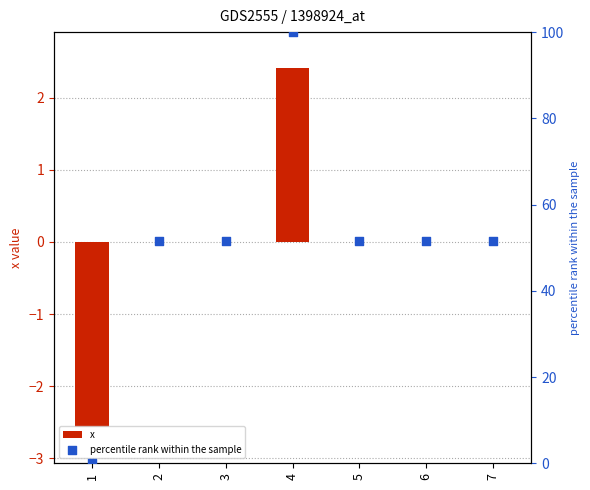

Which series has the largest total across all categories?

percentile rank within the sample